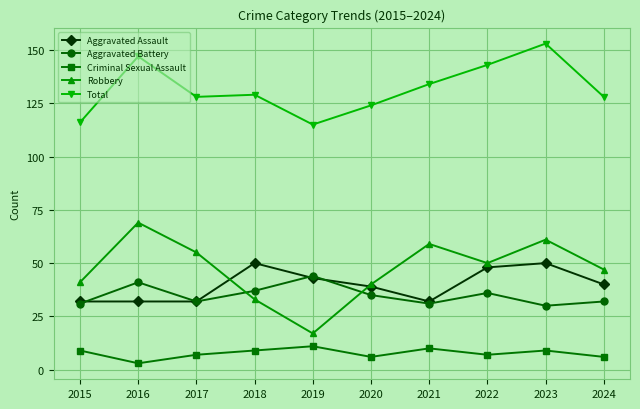

What is the spread (max minus min) of values at 2019?

104